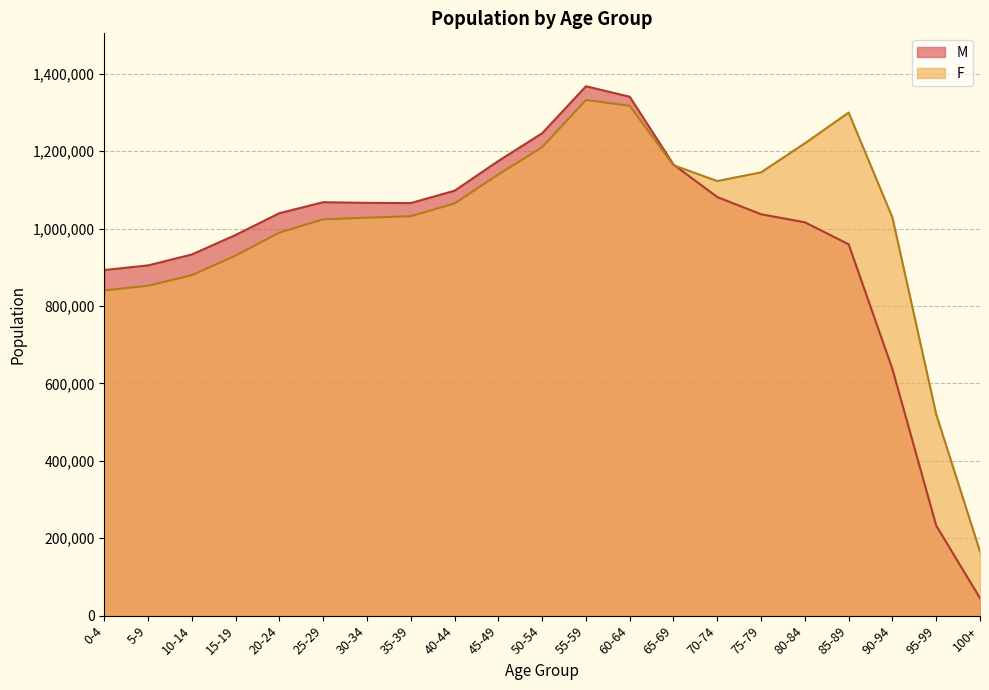

Rank the categories by M value from highest to lowest.

55-59, 60-64, 50-54, 45-49, 65-69, 40-44, 70-74, 25-29, 30-34, 35-39, 20-24, 75-79, 80-84, 15-19, 85-89, 10-14, 5-9, 0-4, 90-94, 95-99, 100+